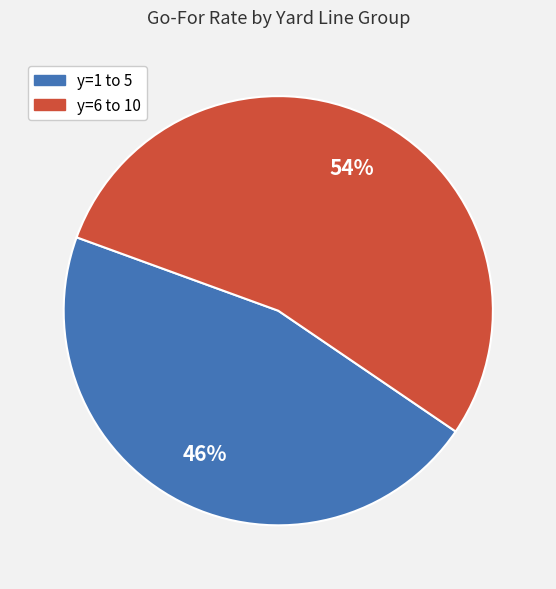

Does any single category account for the majority?

Yes